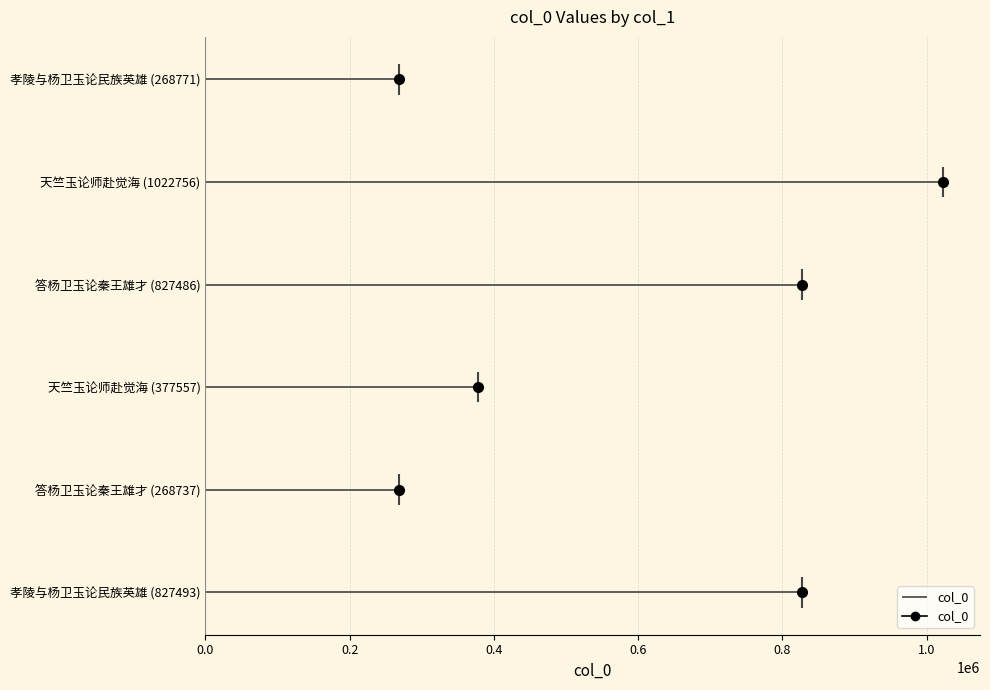

How many series are shown in this chart?

1